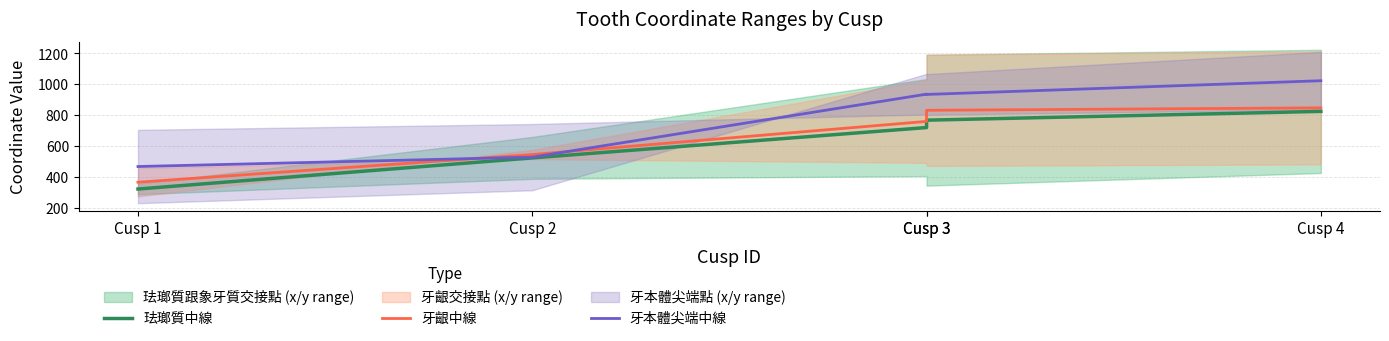

The value of 牙本體尖端中線 at Cusp 2 is 913. True or false?

False